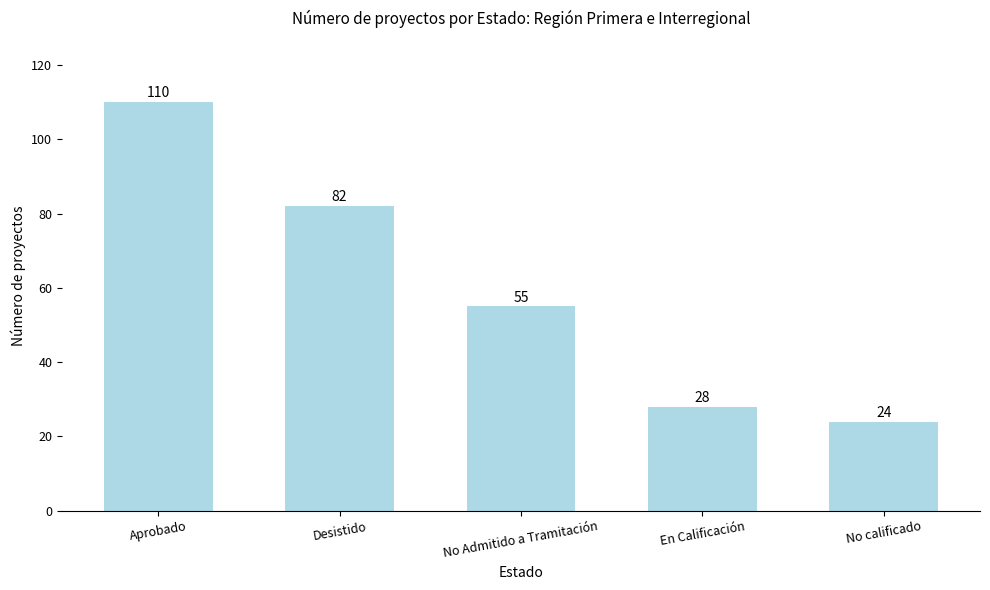

The value at No calificado is 24. True or false?

True